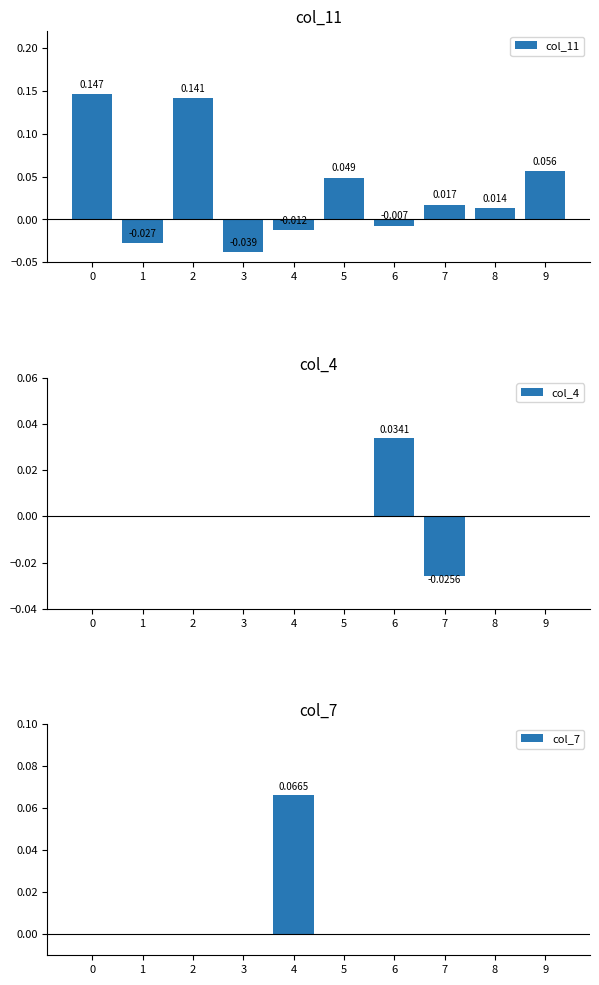

Reading left to right, transcribe all the data shown in this chart.

col_11: 0.1	-0.0	0.1	-0.0	-0.0	0.0	-0.0	0.0	0.0	0.1
col_4: 0.0	0.0	0.0	0.0	0.0	0.0	0.0	-0.0	0.0	0.0
col_7: 0.0	0.0	0.0	0.0	0.1	0.0	0.0	0.0	0.0	0.0